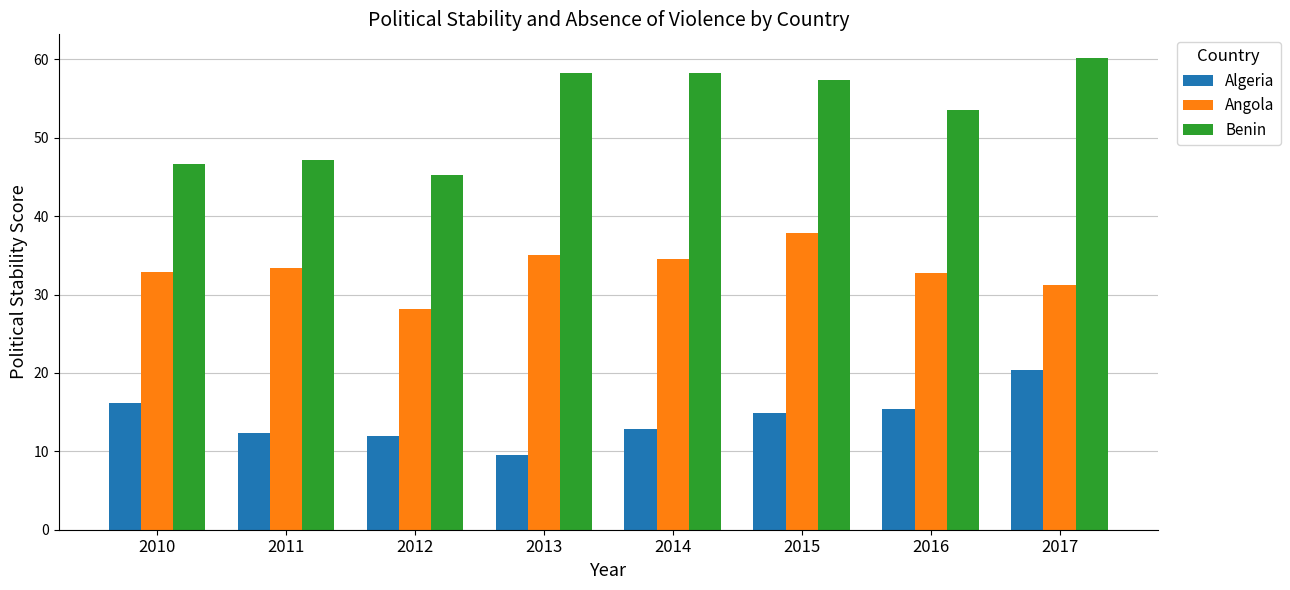

What is the lowest value of the Algeria series?

9.5